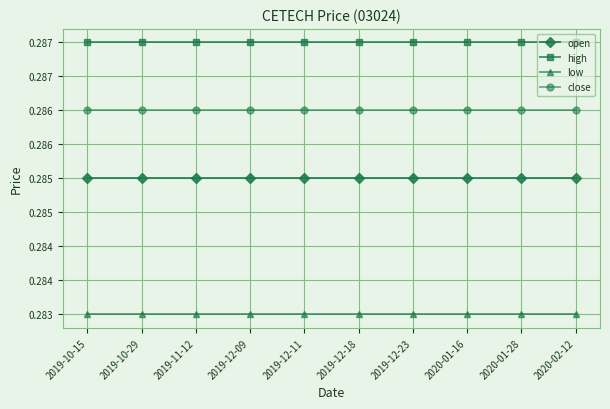

Does the chart have visible grid lines?

Yes